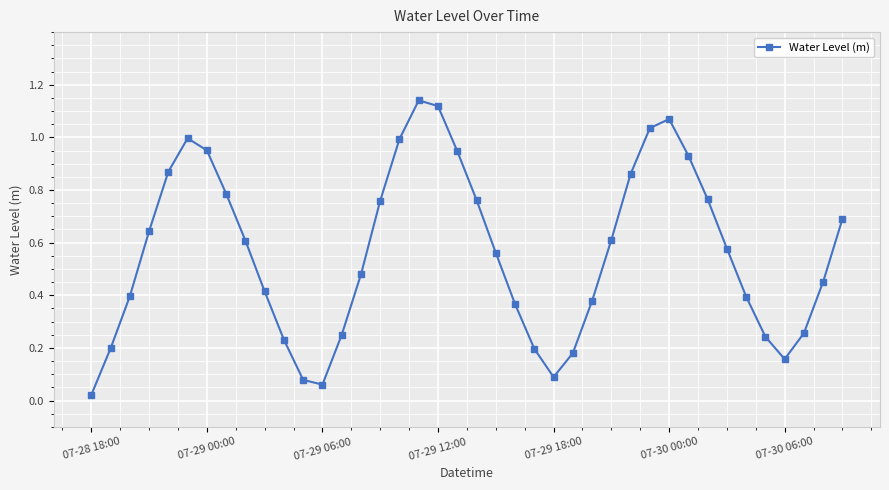

True or false: there are more than 1 points higher than both neighbors.

True